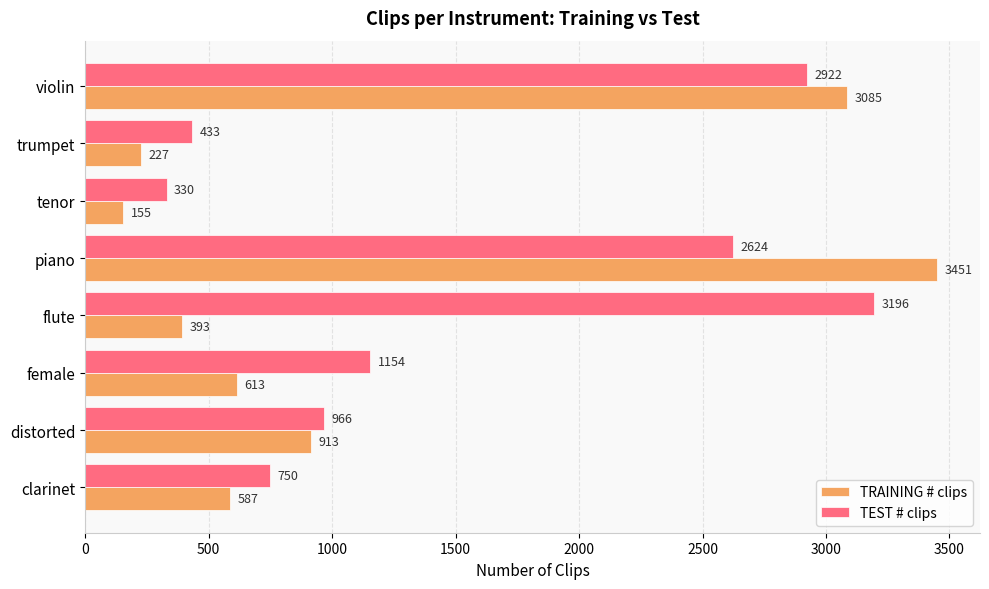

Count the number of data series in this chart.

2